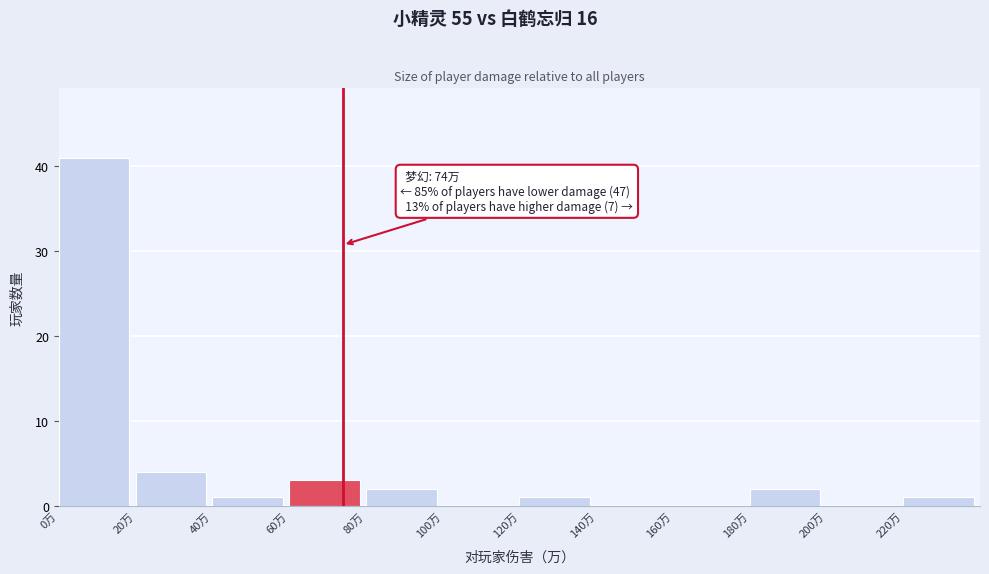

Which range on the x-axis has the tallest bar?

0 to 20